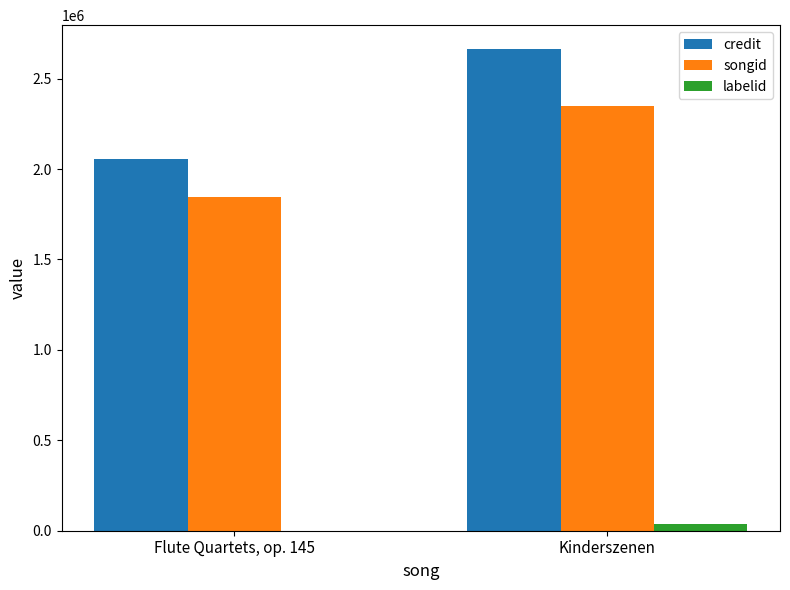

Reading right to left, what are all the values shown in this chart?

credit: 2662521	2052864
songid: 2347983	1844160
labelid: 37210	198